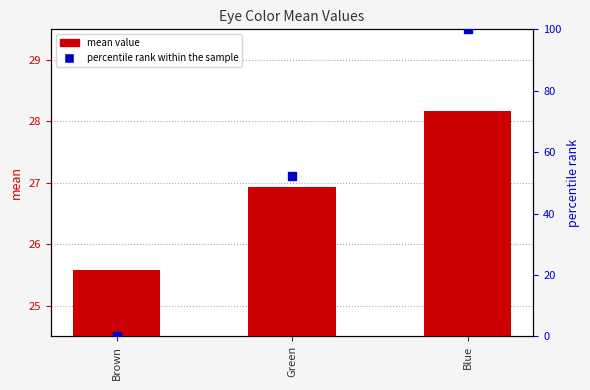

Is the value of percentile rank within the sample at Green greater than the value of mean value at Blue?

Yes